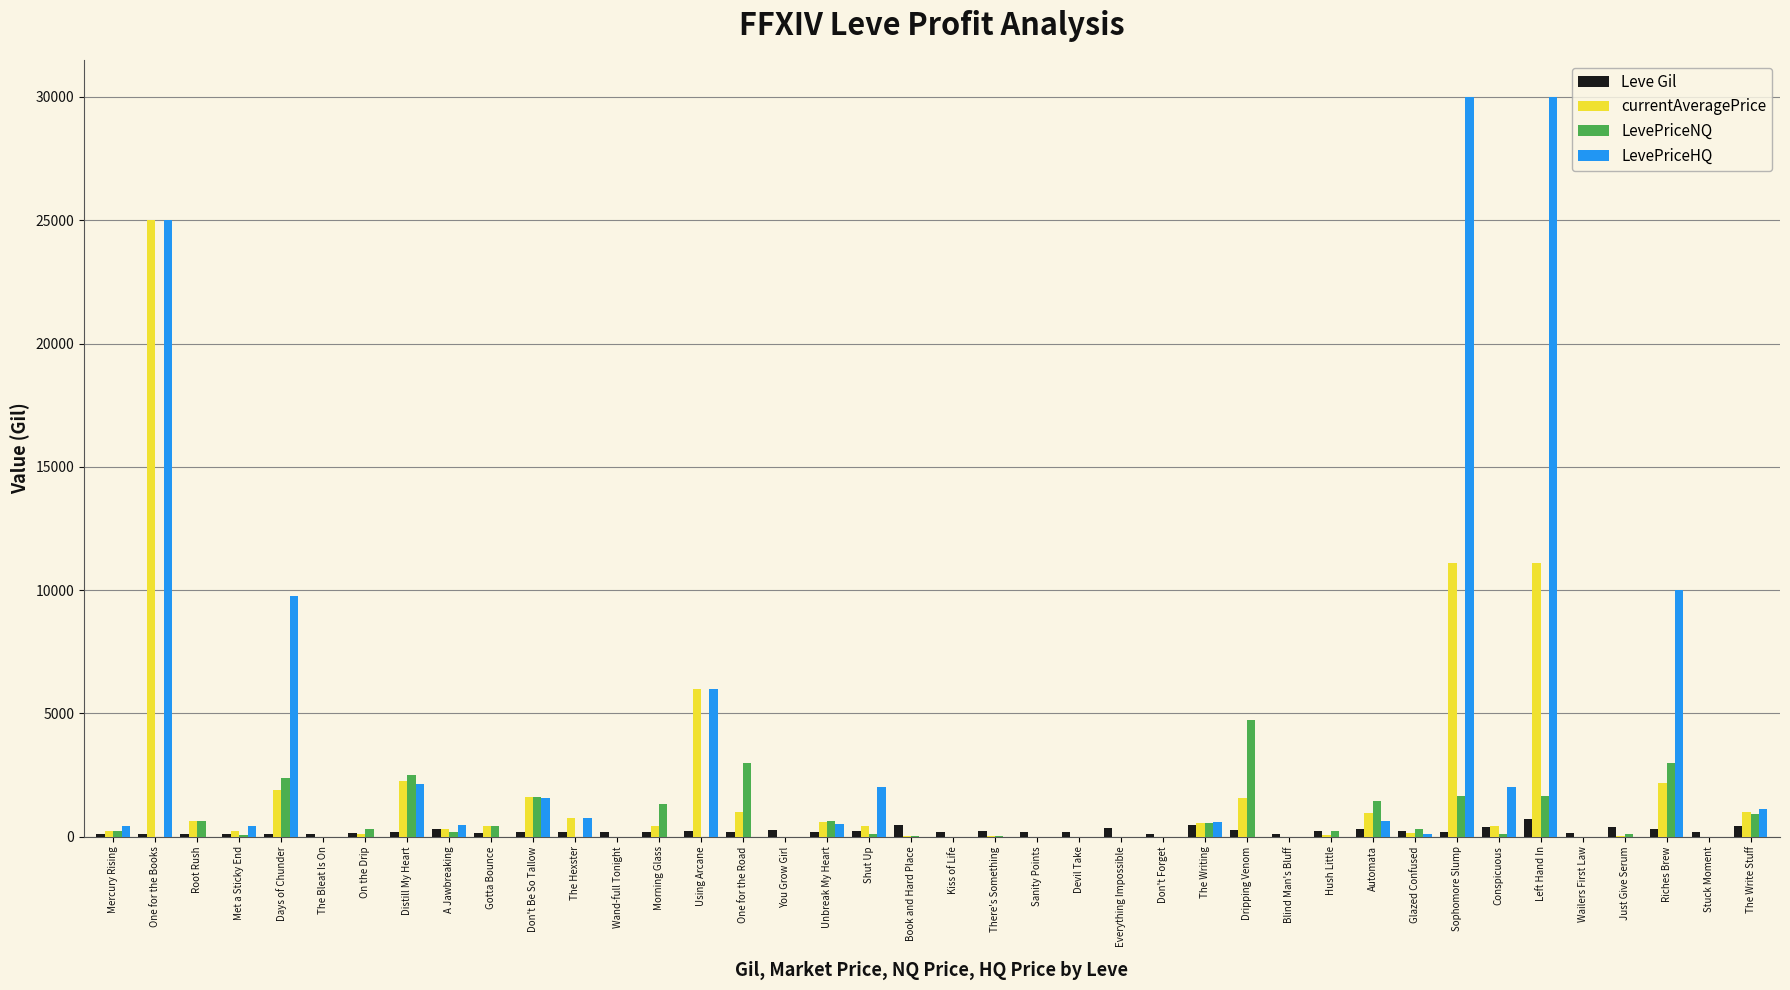

At which category is the sum across all series the highest?

One for the Books